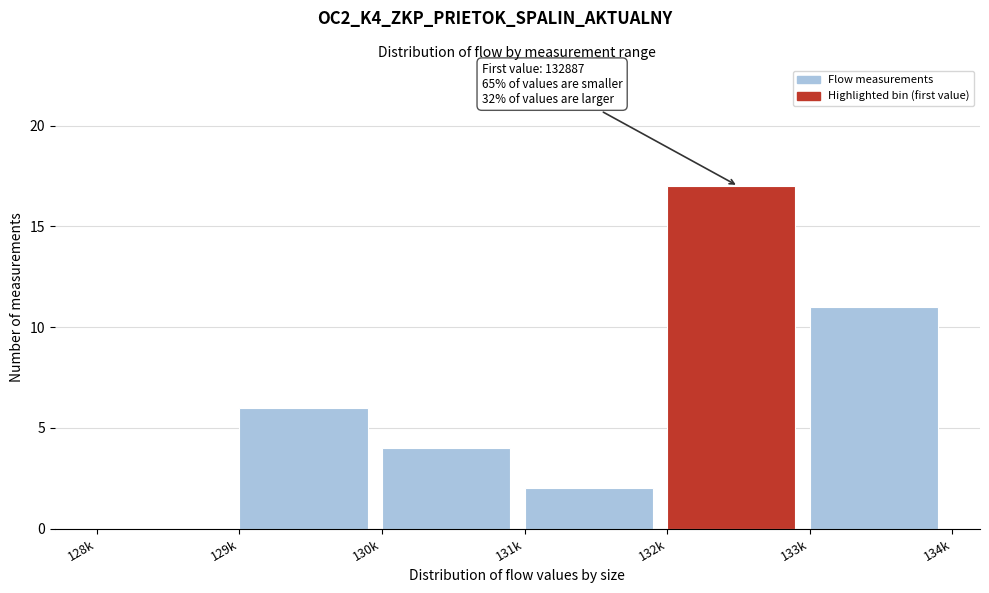

Reading right to left, what are all the values shown in this chart?

133k=11	132k=17	131k=2	130k=4	129k=6	128k=0